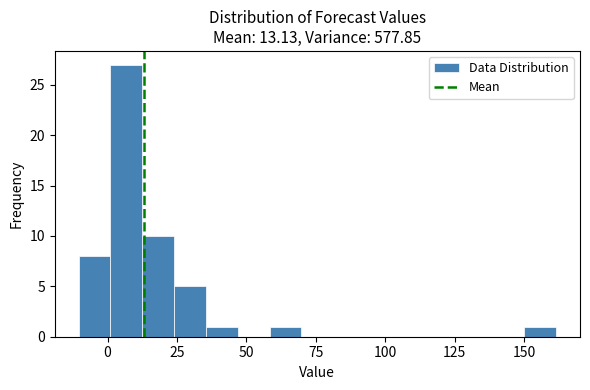

Around what value on the x-axis is the tallest bar? Give the approximate position of its centre, as read against the axis.

5